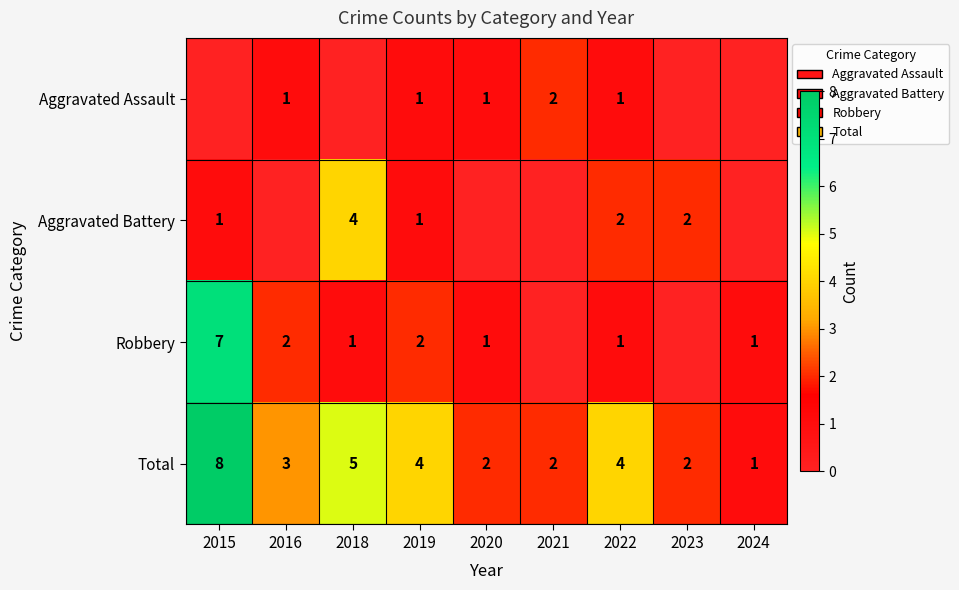

Count the Total values in the range 2 to 4.

6